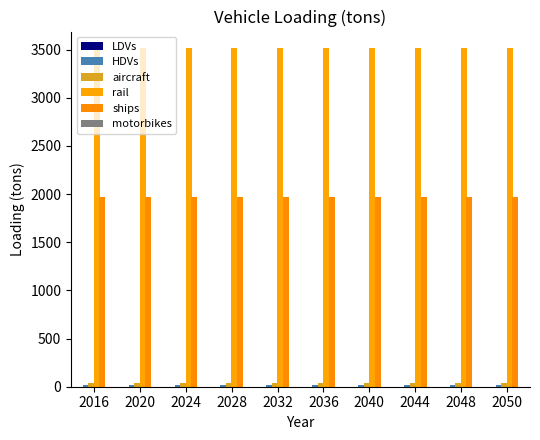

Are the bars grouped side by side (vs. stacked)?

Yes